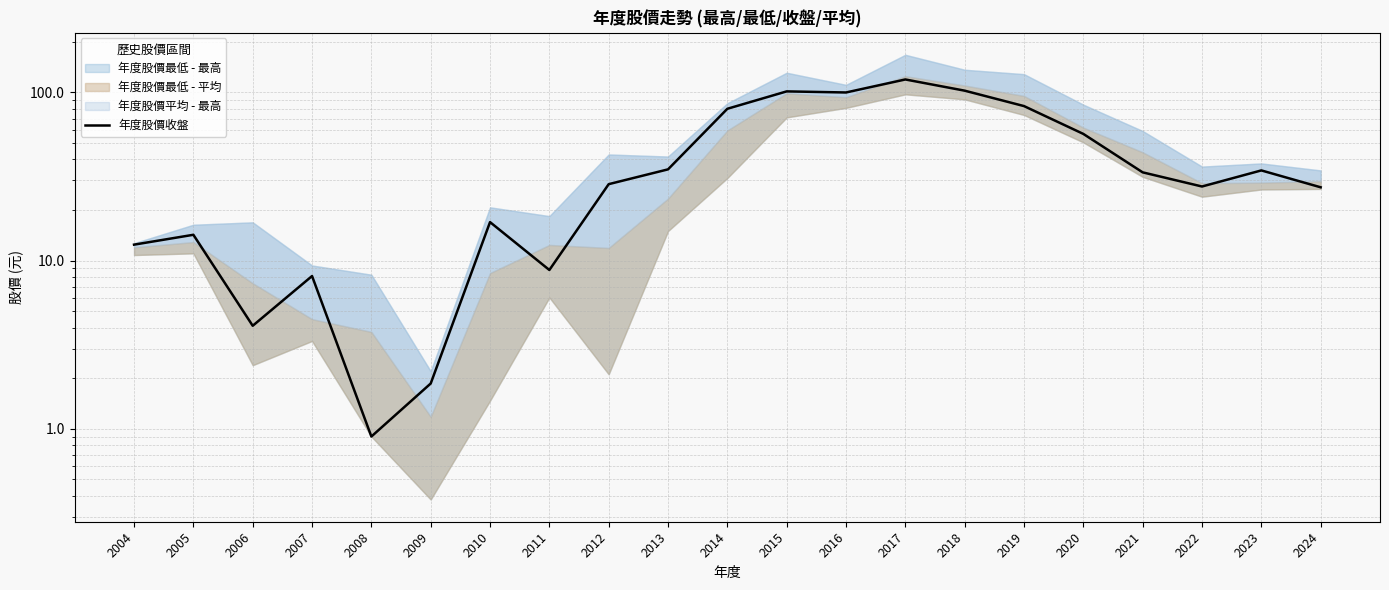

At which category does the chart reach its minimum across all series?

2008